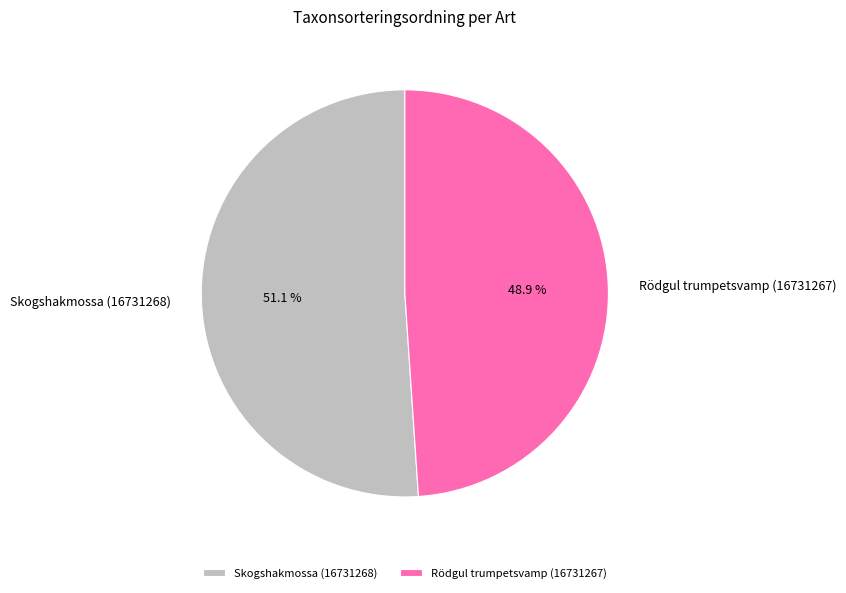

To the nearest percent, what is the difference between the Rödgul trumpetsvamp (16731267) and Skogshakmossa (16731268) slice percentages?

2%